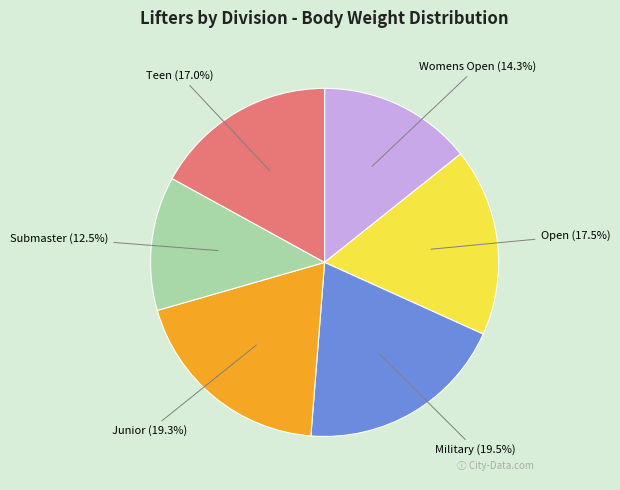

Does any single category account for the majority?

No